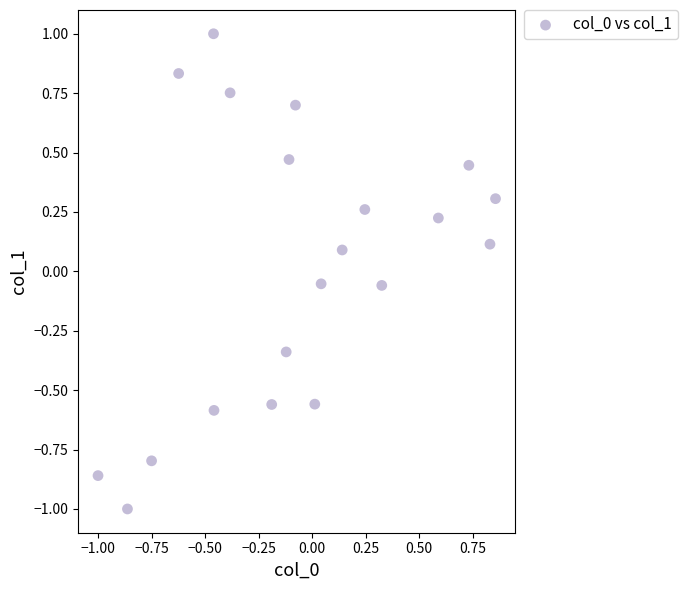

What is the range of X values (max minus min)?

1.9